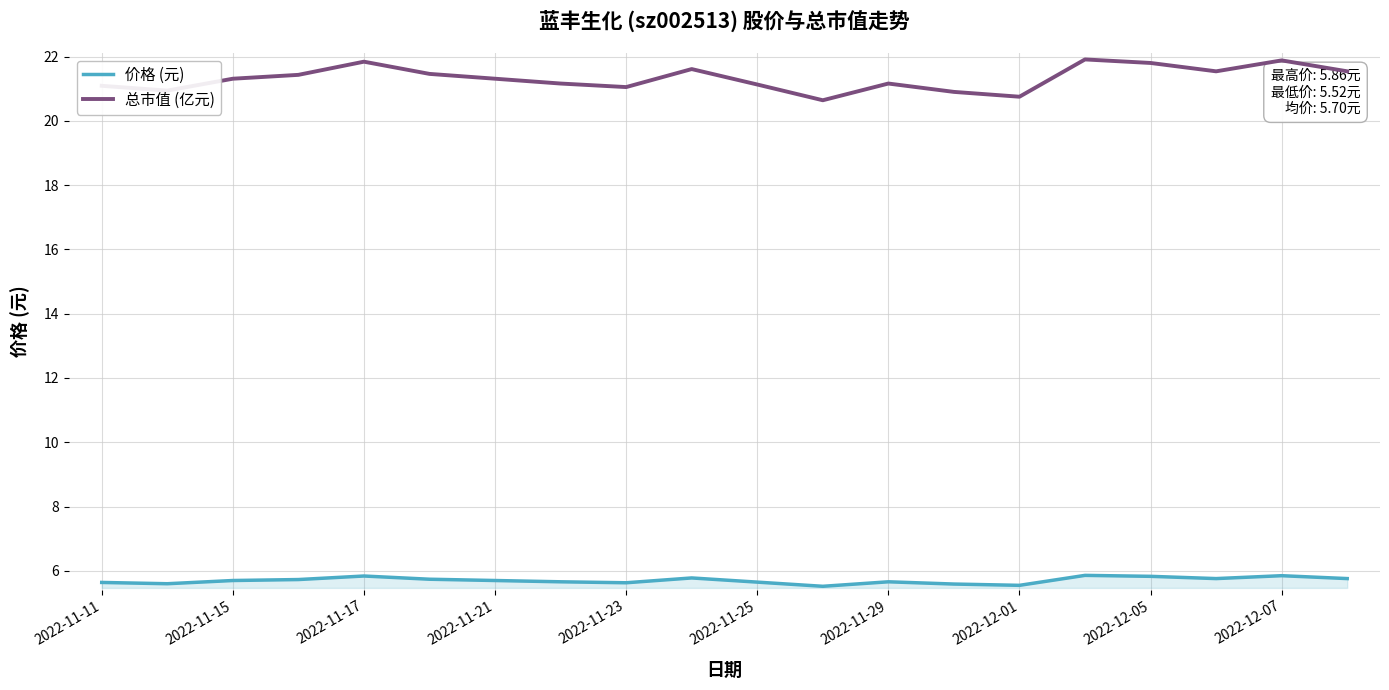

Which series has the widest spread of values?

总市值 (亿元)